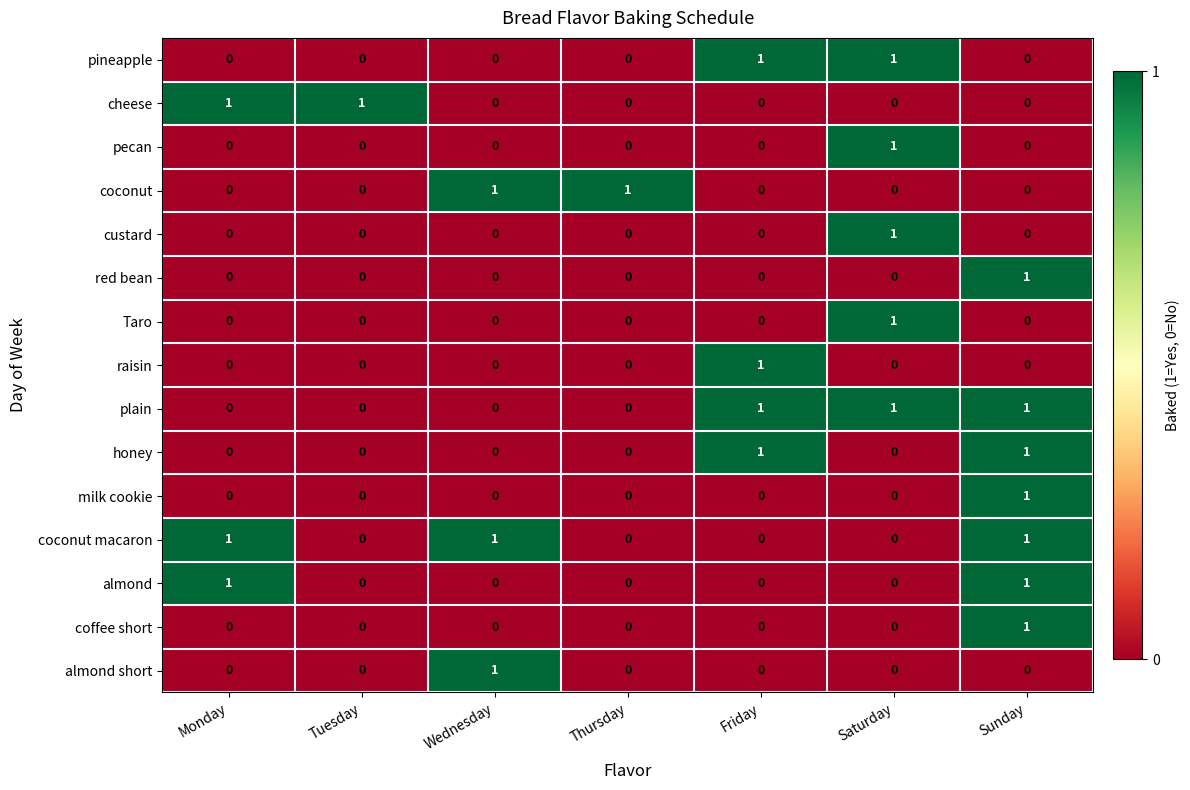

Is it true that coconut equals -1 at Monday?

False